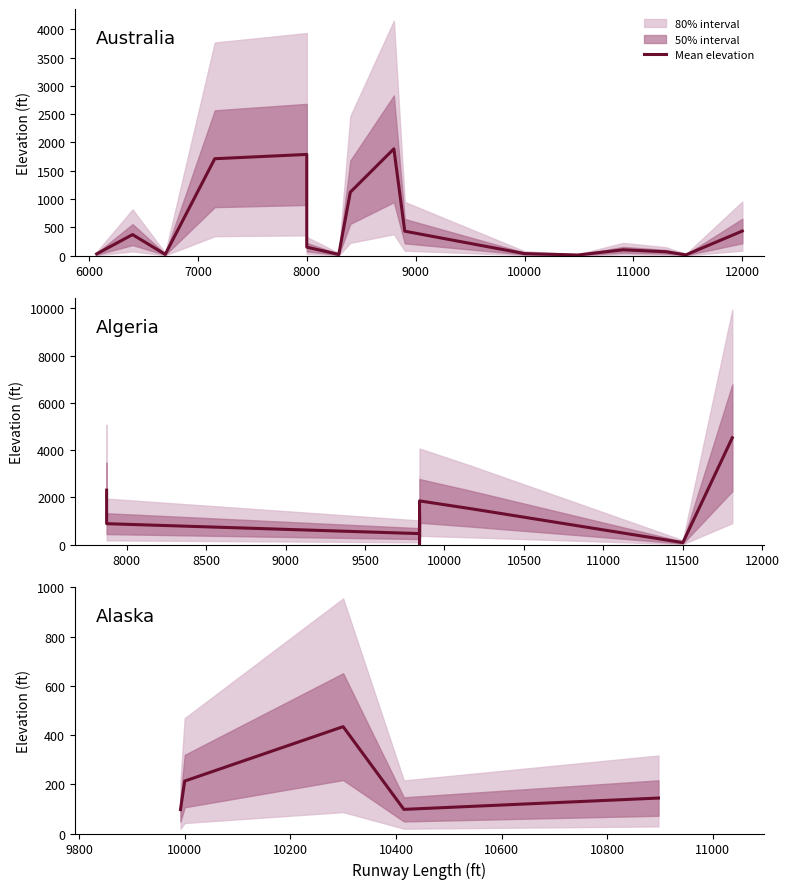

How many points are higher than both their immediate neighbors (excluding endpoints)?

1